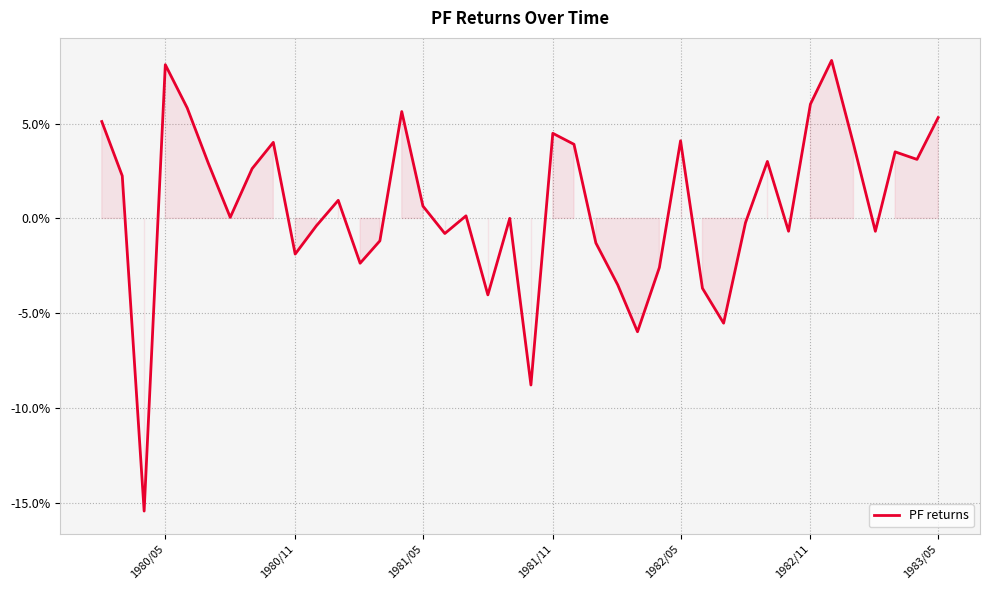

Reading left to right, what are all the values shown in this chart?

0.1	0.0	-0.2	0.1	0.1	0.0	0.0	0.0	0.0	-0.0	-0.0	0.0	-0.0	-0.0	0.1	0.0	-0.0	0.0	-0.0	0.0	-0.1	0.0	0.0	-0.0	-0.0	-0.1	-0.0	0.0	-0.0	-0.1	-0.0	0.0	-0.0	0.1	0.1	0.0	-0.0	0.0	0.0	0.1